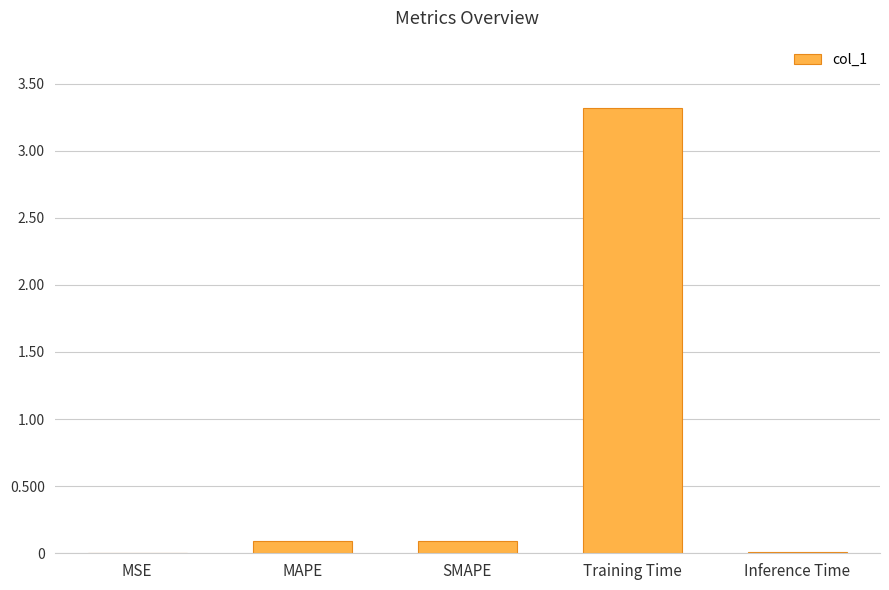

What is the greatest value displayed?

3.3